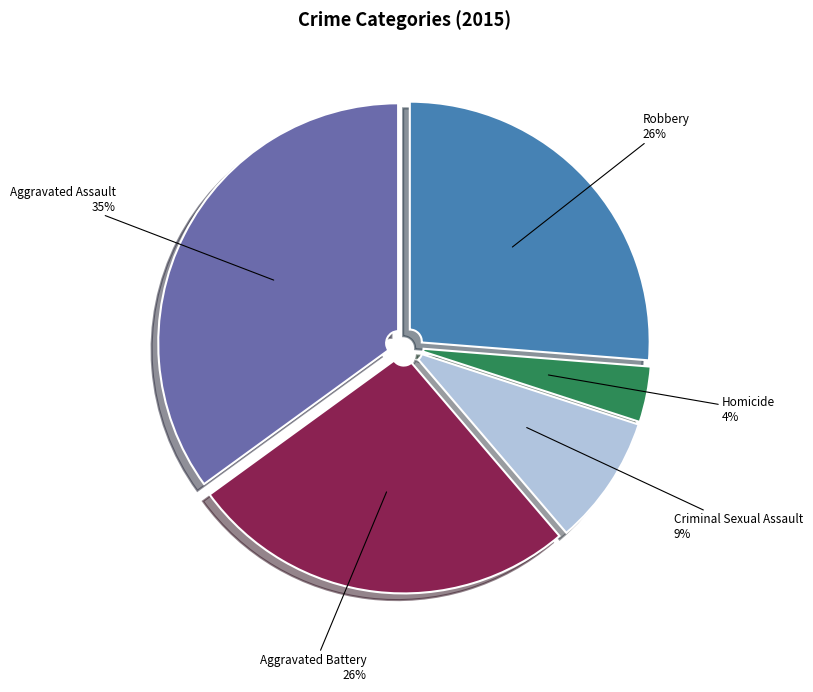

What is the largest slice in the pie chart?

Aggravated Assault